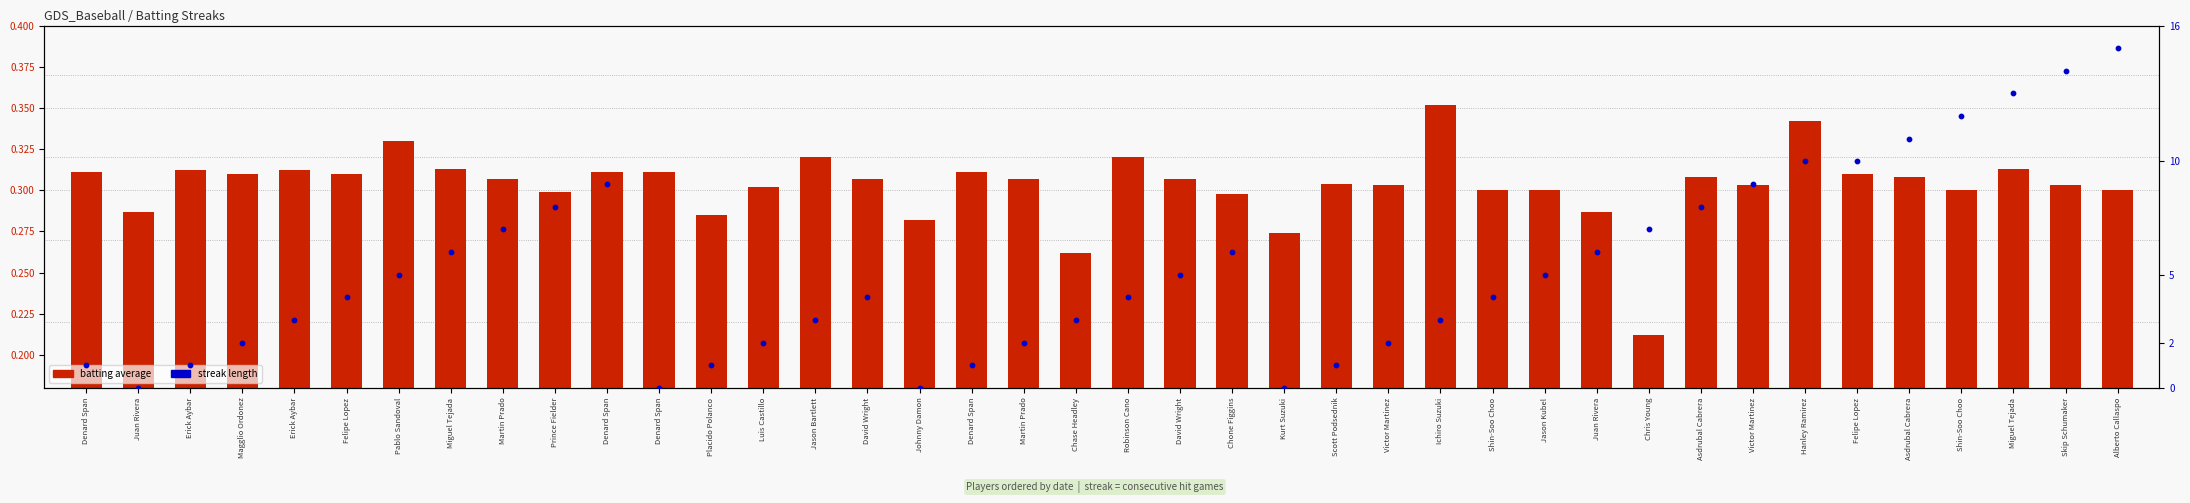

Which series has the widest spread of Y values?

Streak